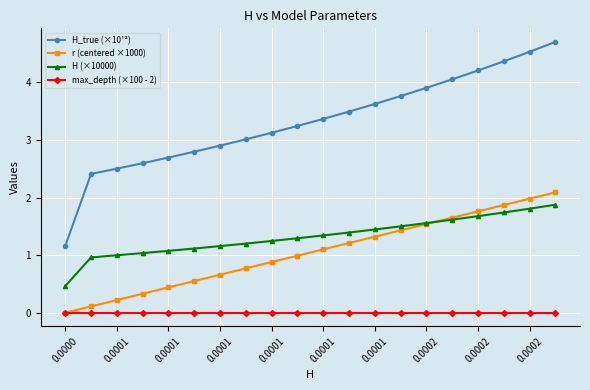

What is the maximum value shown in the chart?

4.7